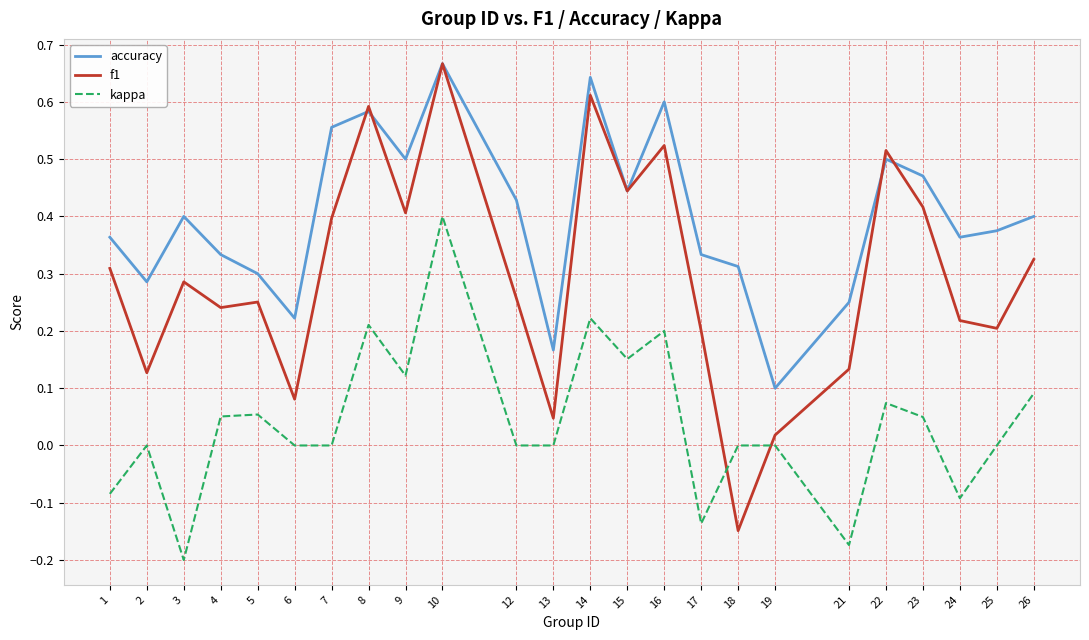

True or false: accuracy and kappa cross at least once.

False